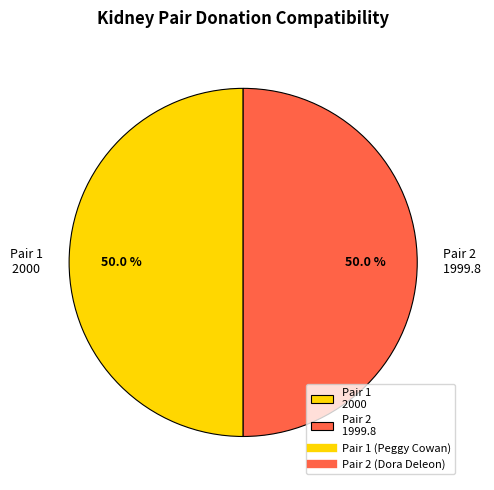

Approximately how many times larger is the value at Pair 1 2000 compared to Pair 2 1999.8?

1.0